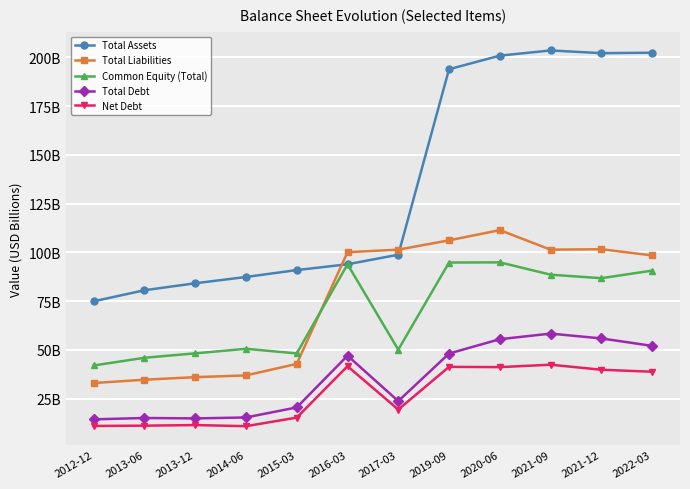

Reading right to left, list all the values displayed in this chart.

Total Assets: 202.5	202.2	203.6	200.9	194.0	98.8	93.9	90.9	87.4	84.1	80.6	74.9
Total Liabilities: 98.4	101.6	101.4	111.4	106.2	101.4	100.1	42.8	36.9	36.0	34.7	32.9
Common Equity (Total): 90.6	86.7	88.6	94.9	94.8	50.1	93.9	48.1	50.5	48.2	45.9	42.0
Total Debt: 52.0	55.8	58.3	55.4	48.1	23.7	47.0	20.4	15.3	14.8	15.0	14.3
Net Debt: 38.7	39.8	42.4	41.1	41.2	19.3	41.6	15.2	10.8	11.4	11.1	10.9